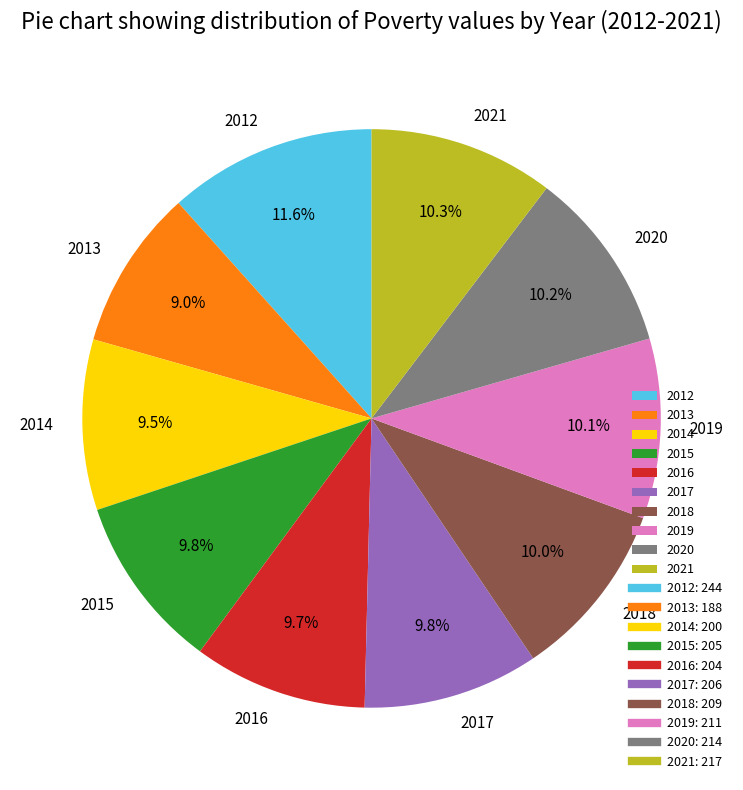

Approximately how many times larger is the value at 2020 compared to 2021?

1.0